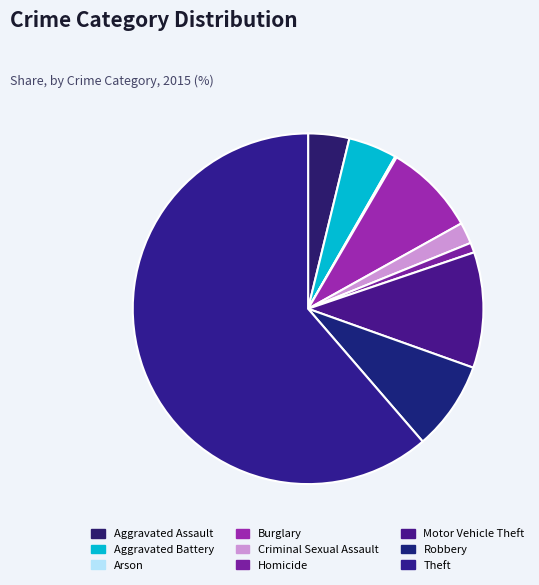

Between Homicide and Motor Vehicle Theft, which is larger?

Motor Vehicle Theft